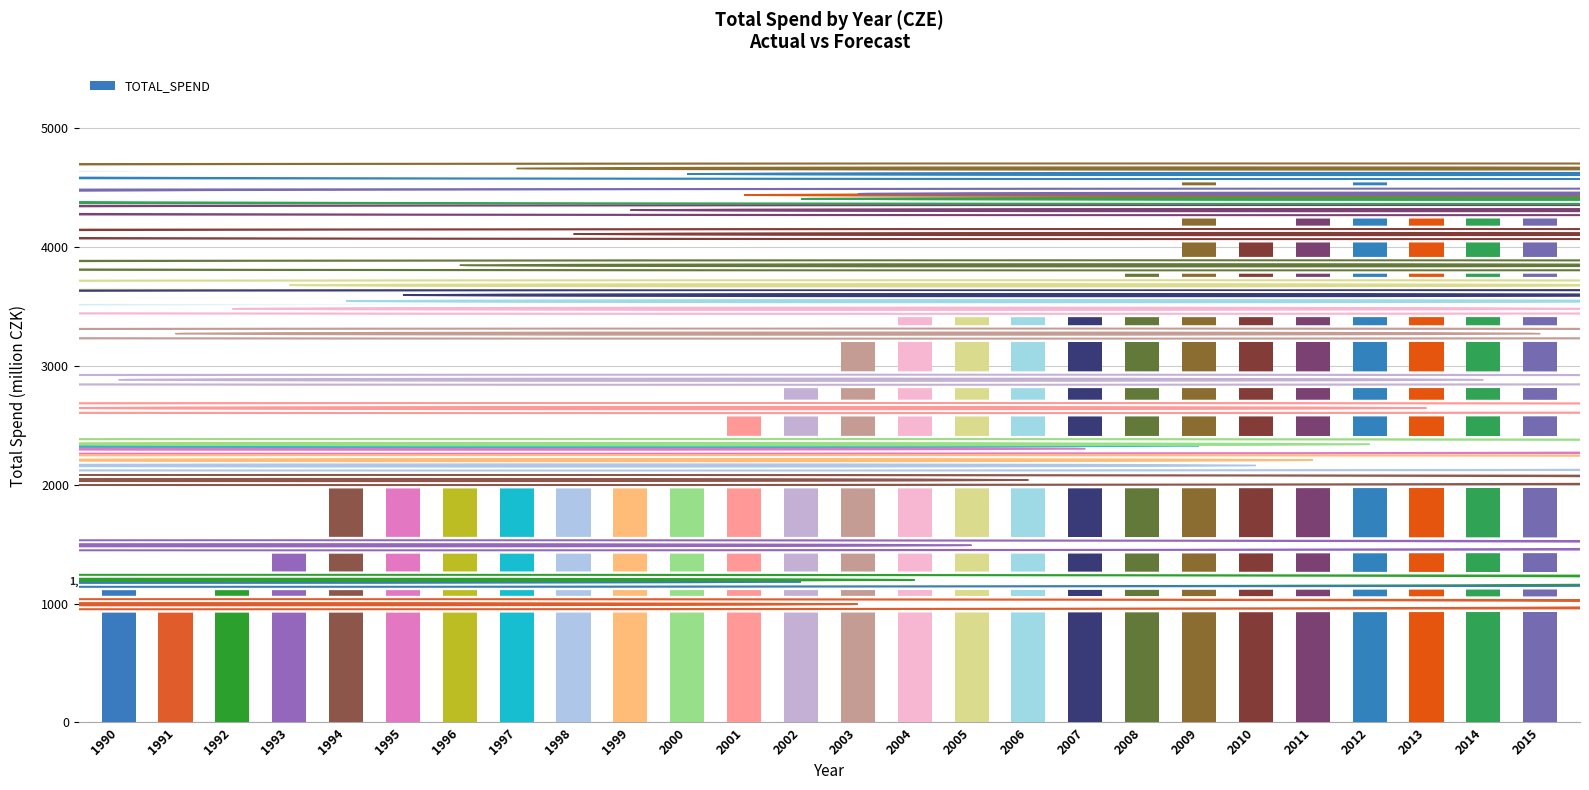

The value at 1998 is 1057.5. True or false?

False